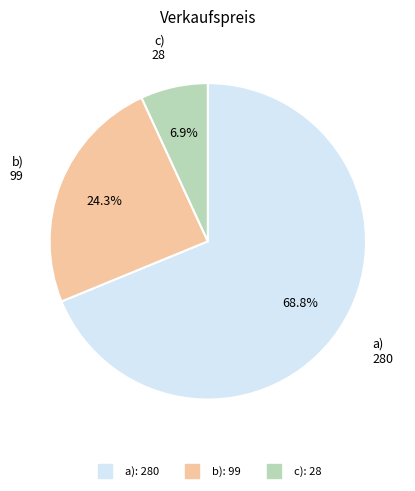

To the nearest percent, what percentage of the pie is a)?

69%